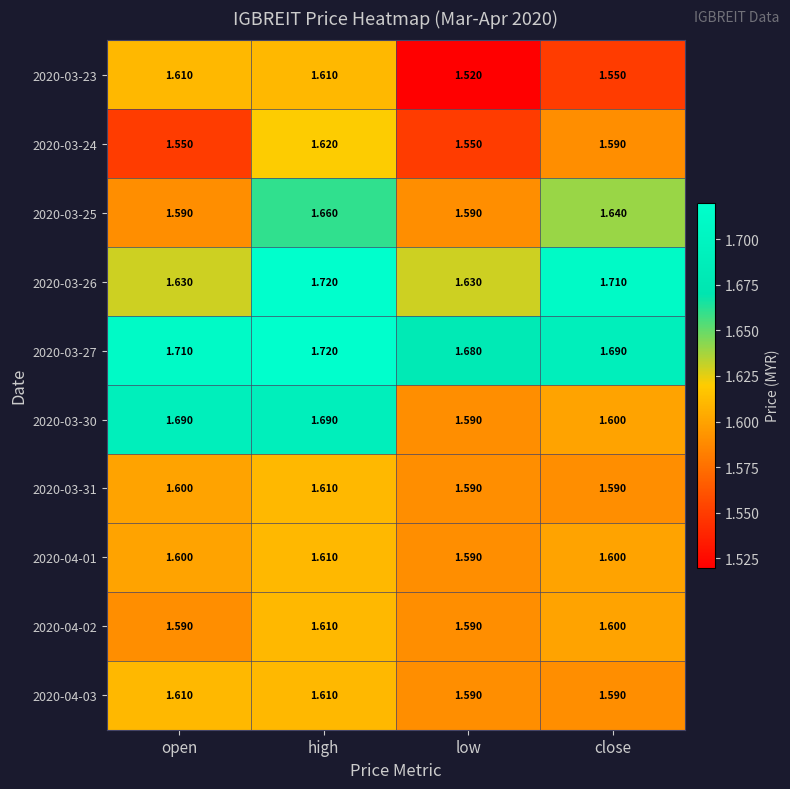

List the labels in order of 2020-03-27 value, largest first.

high, open, close, low